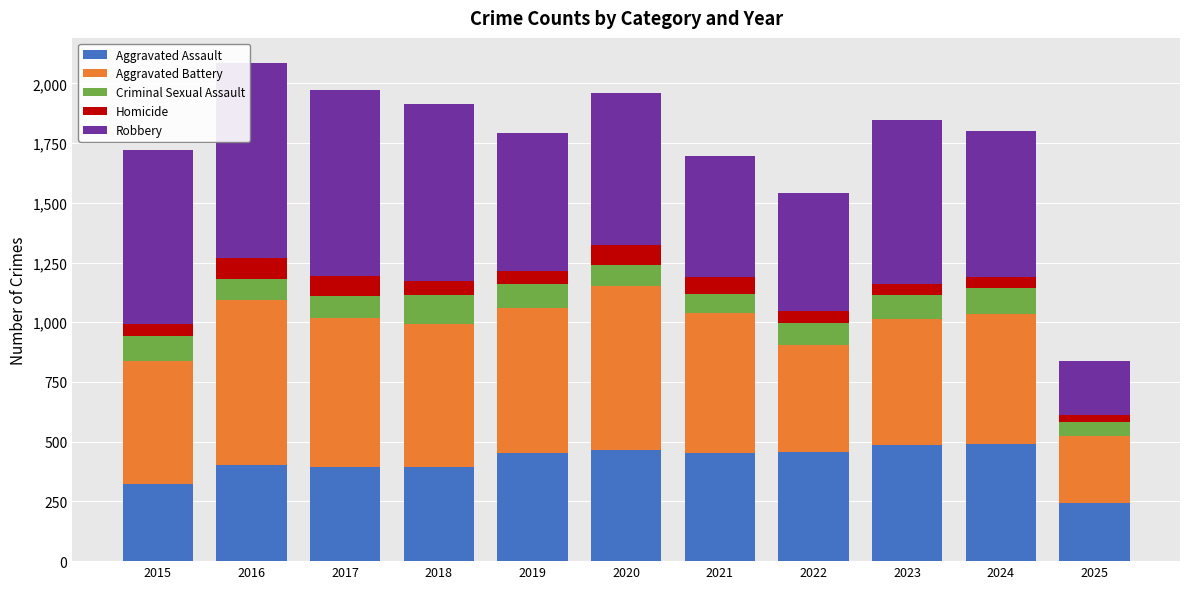

Are the bars grouped side by side (vs. stacked)?

No